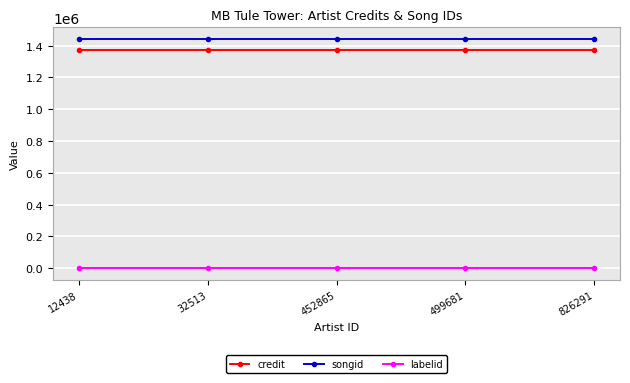

True or false: songid and credit cross at least once.

False